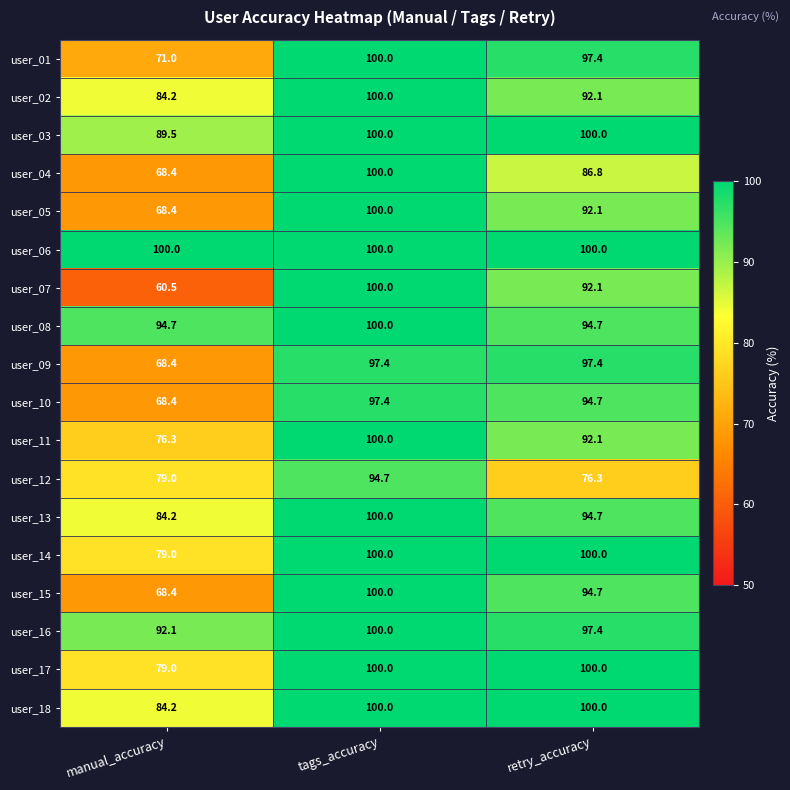

Which series has the widest spread of values?

user_07